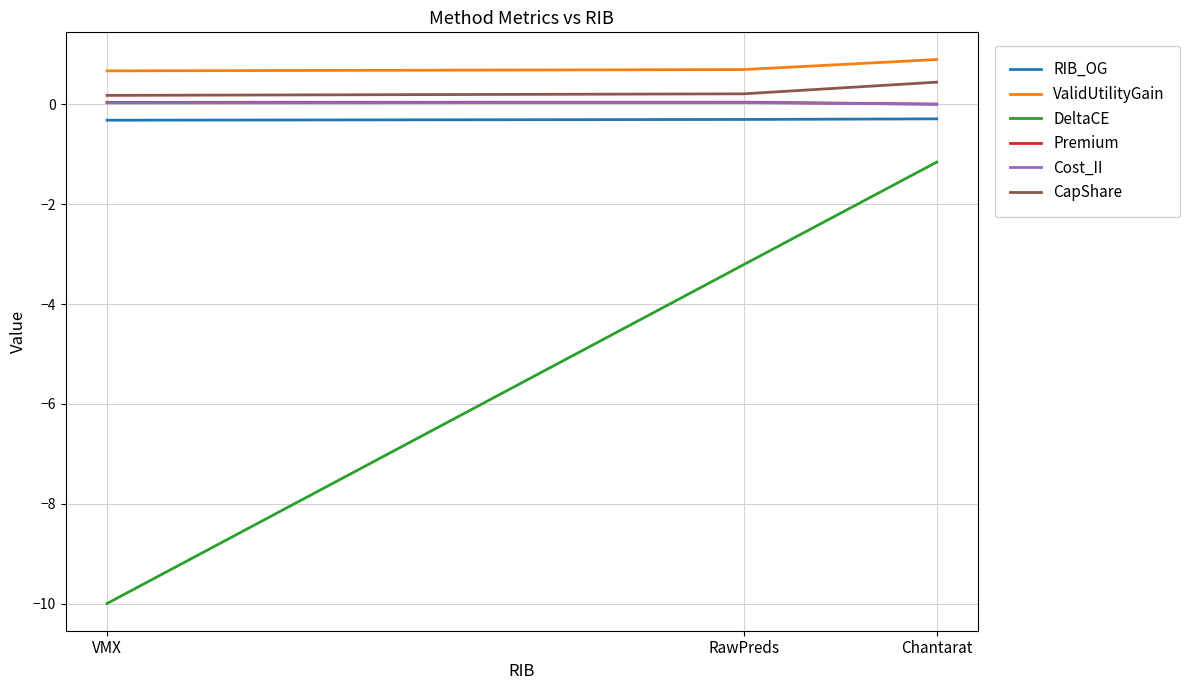

True or false: ValidUtilityGain has a value of 0.7 at VMX.

True